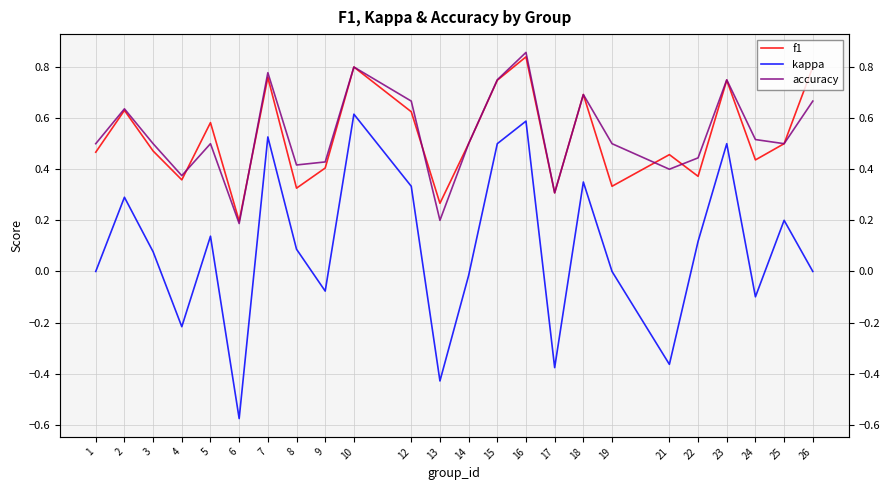

True or false: accuracy has more than 2 points higher than both neighbors.

True